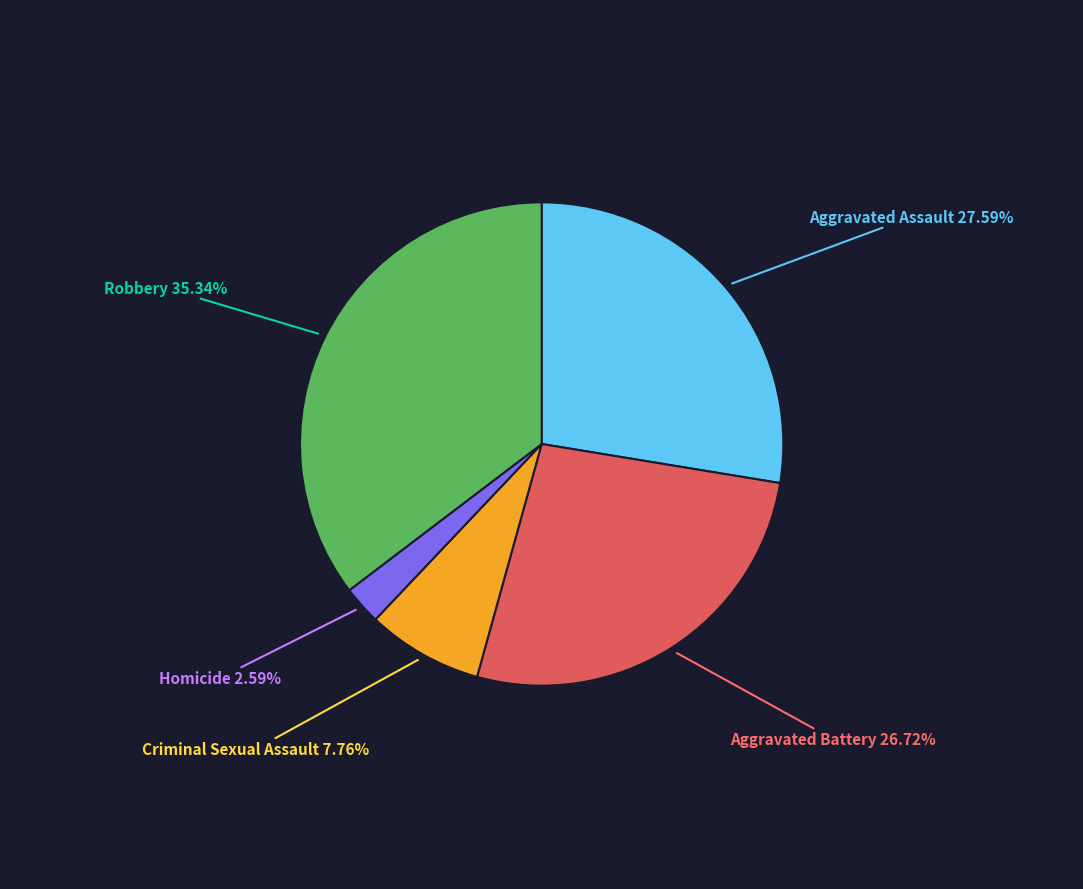

Is there a majority slice in this chart?

No